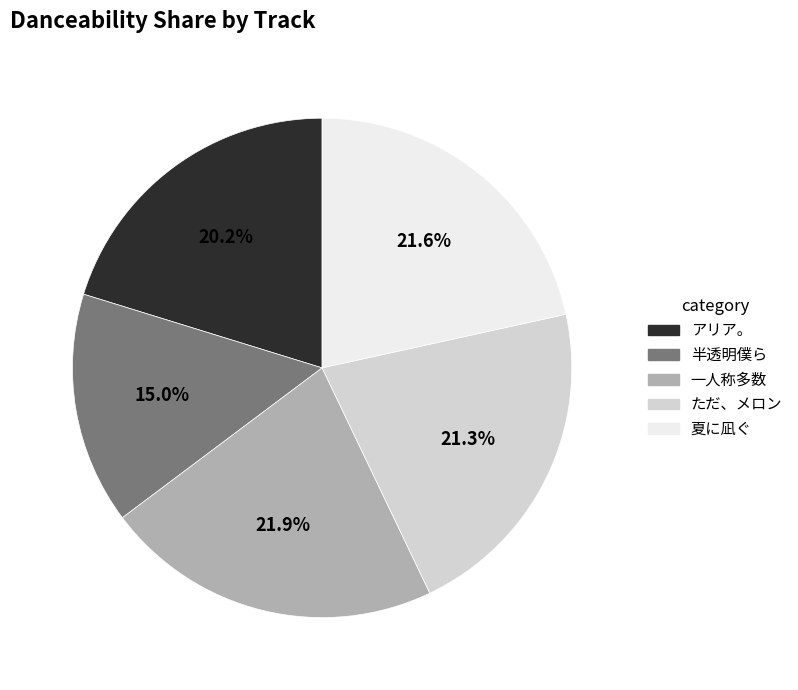

Which category has the smallest portion of the pie?

半透明僕ら